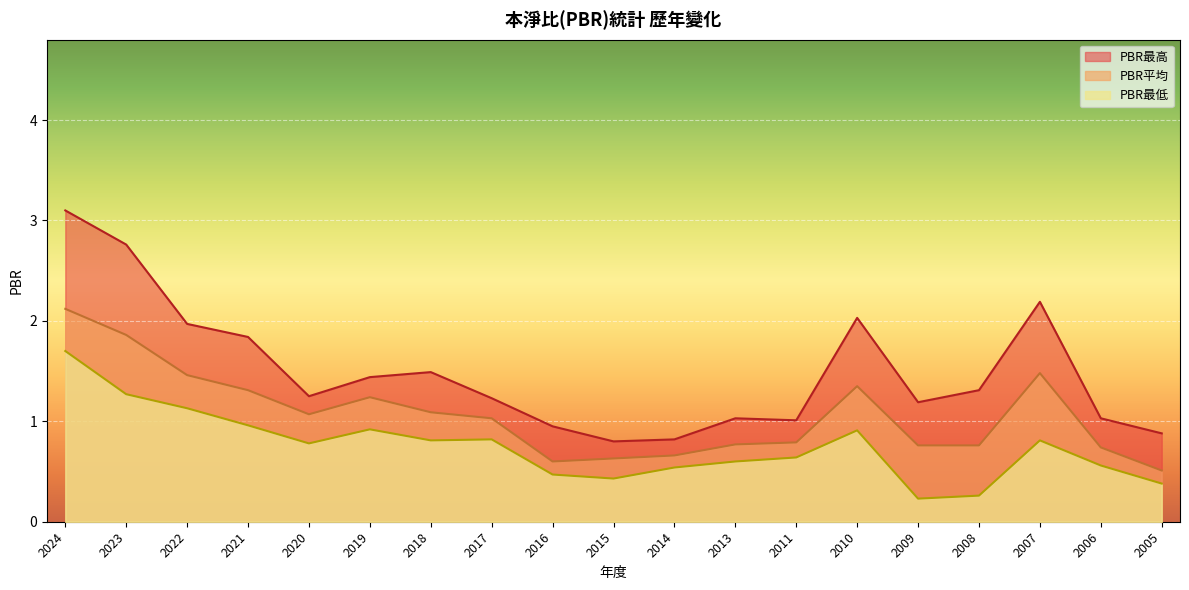

Which series has the widest spread of values?

PBR最高